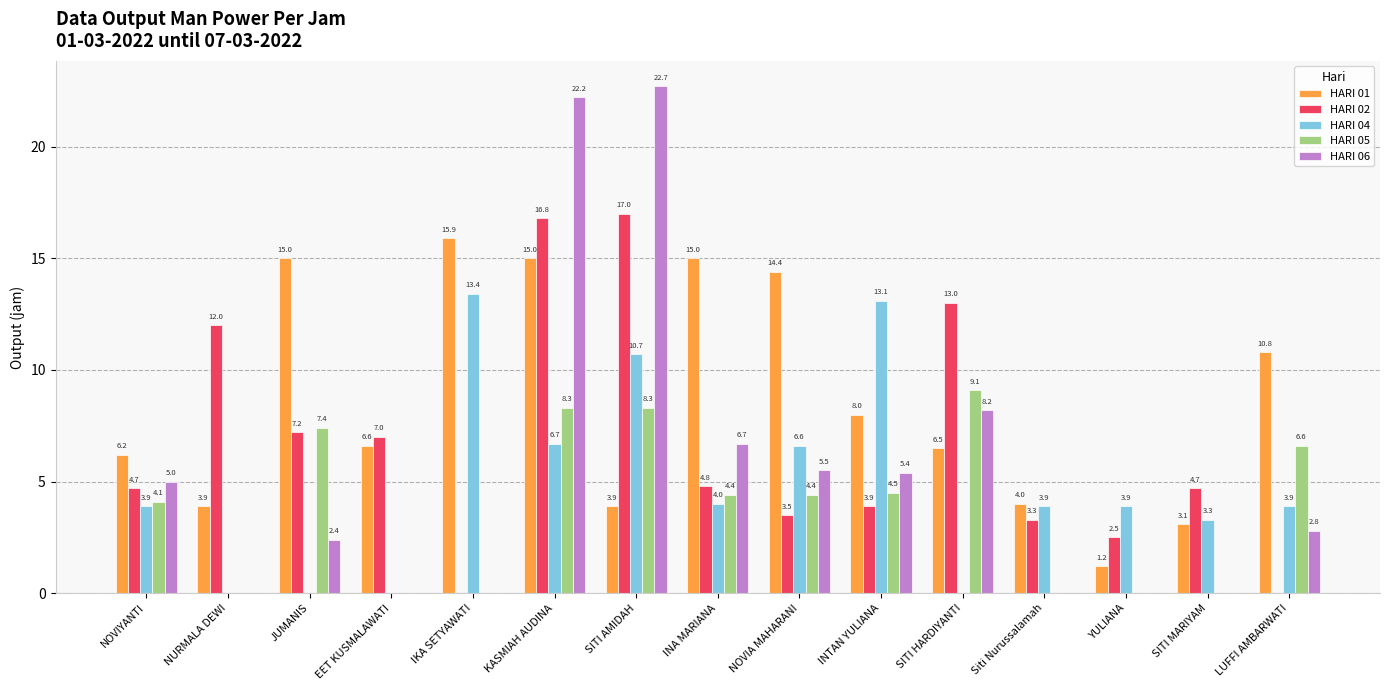

Is the value of HARI 01 at KASMIAH AUDINA greater than the value of HARI 06 at SITI AMIDAH?

No